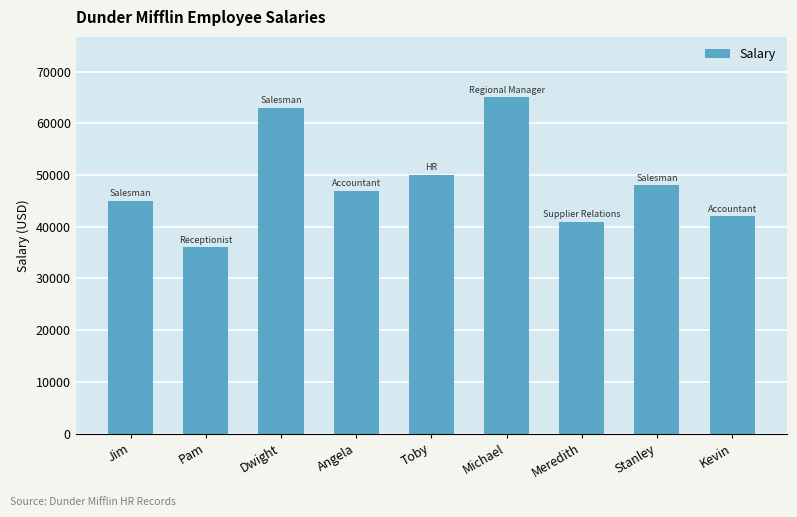

Does the chart contain stacked bars?

No